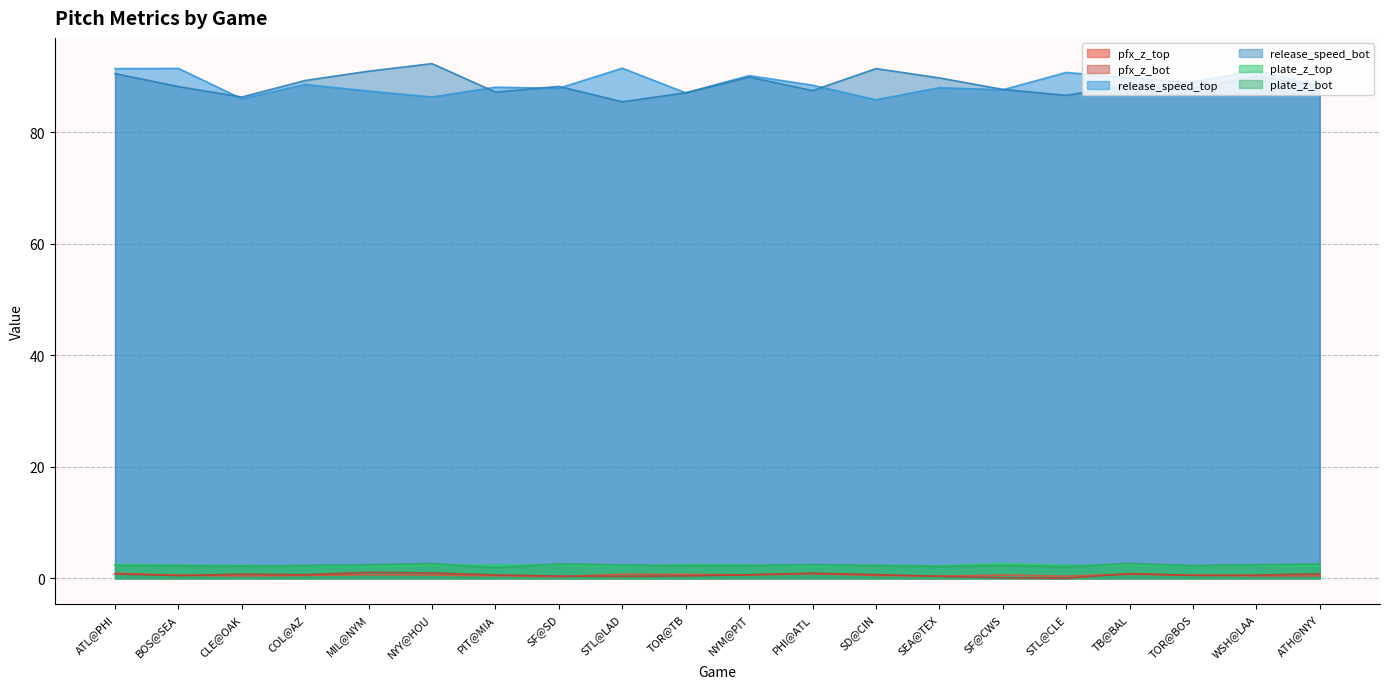

What is the difference between the plate_z_bot values at PIT@MIA and MIL@NYM?

0.5